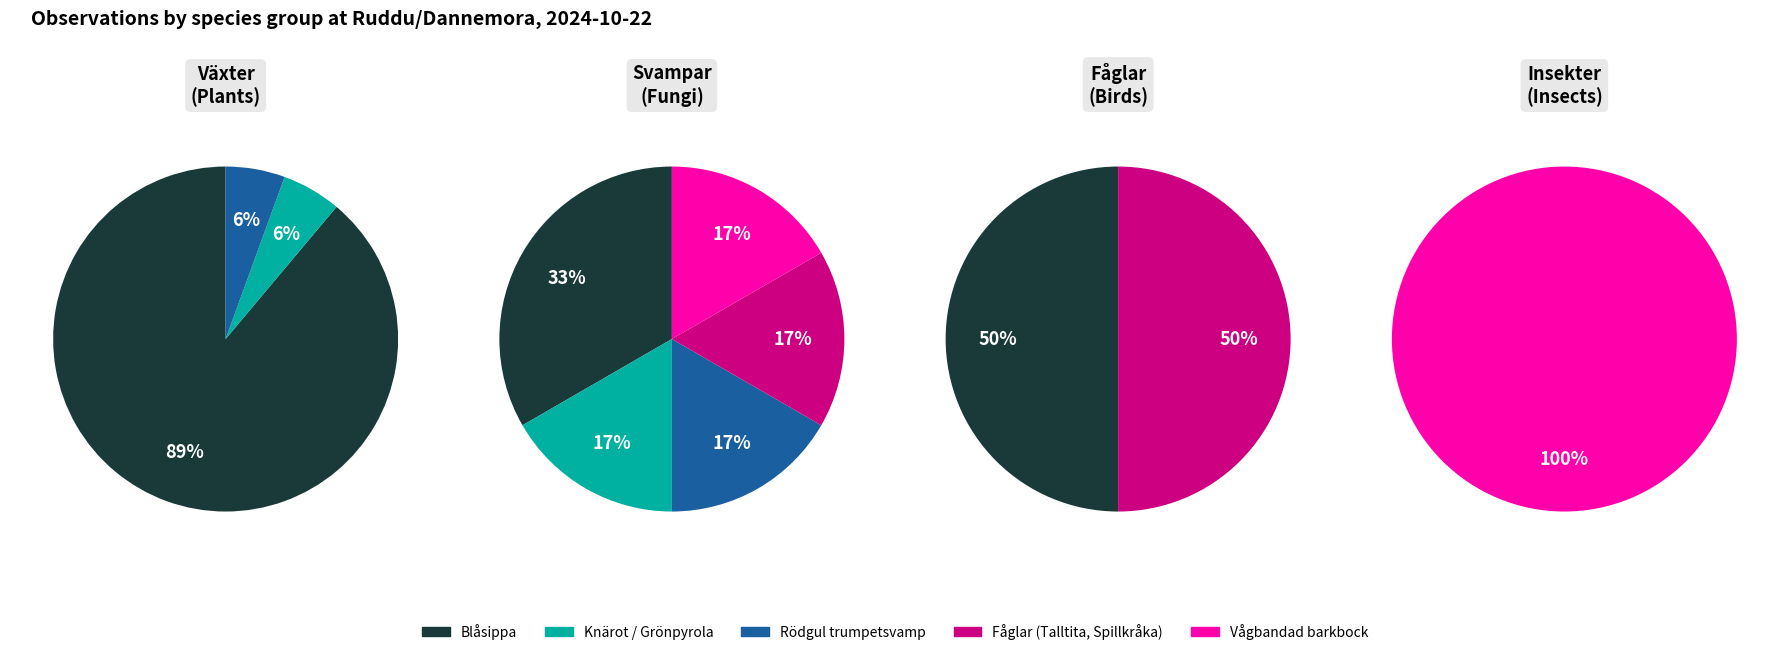

Count the number of slices in the pie.

11